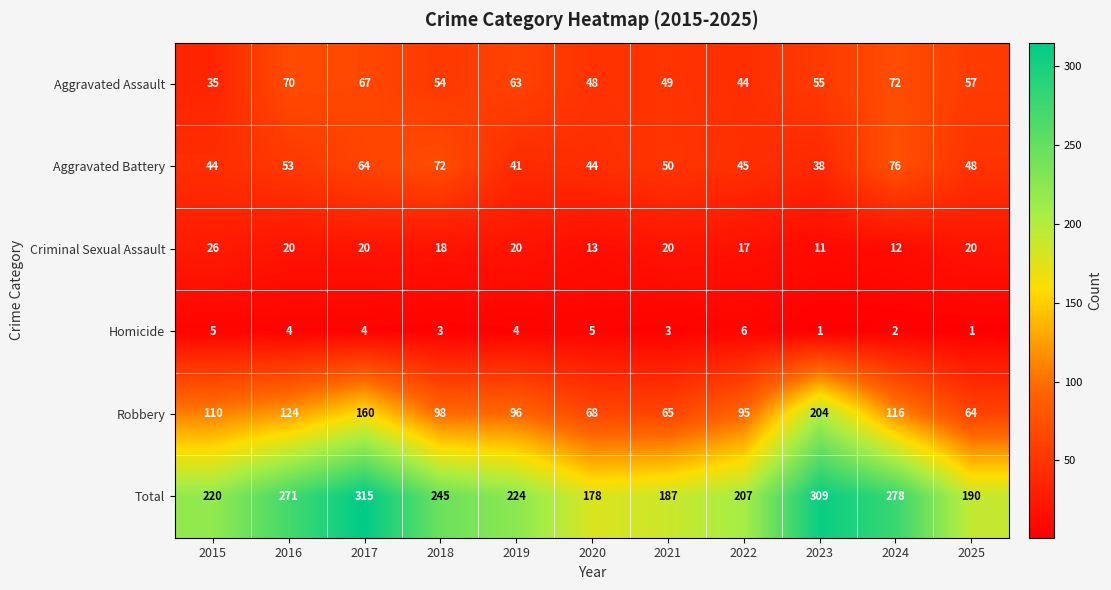

What is the greatest value displayed?

315